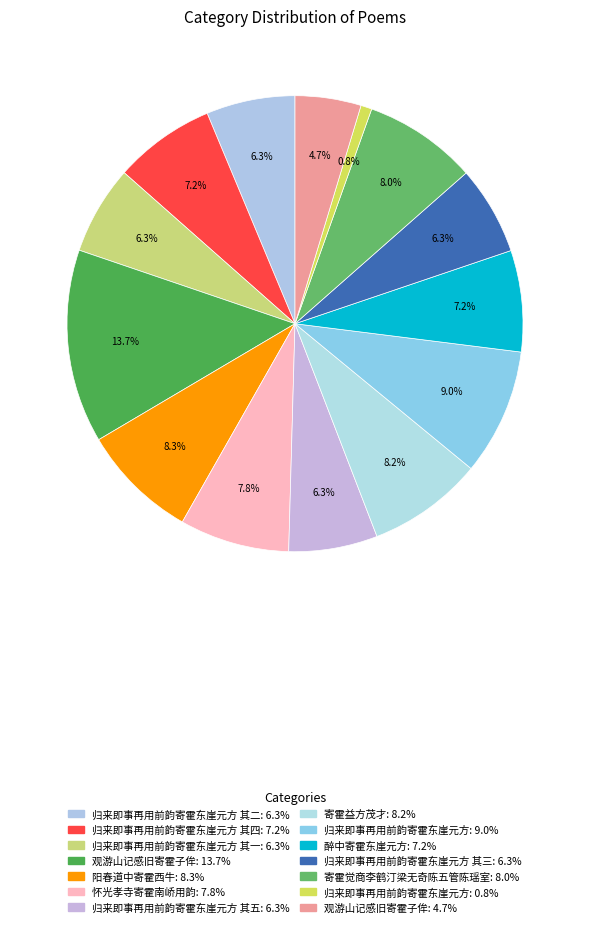

How many segments does this pie chart have?

14